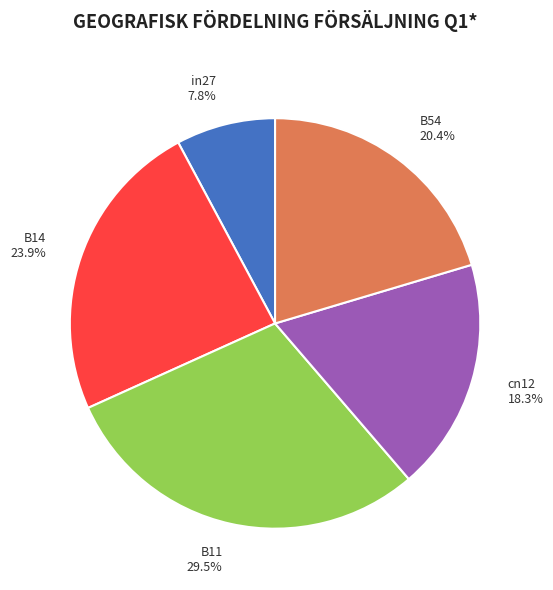

The B14 slice represents 17% of the pie. True or false?

False